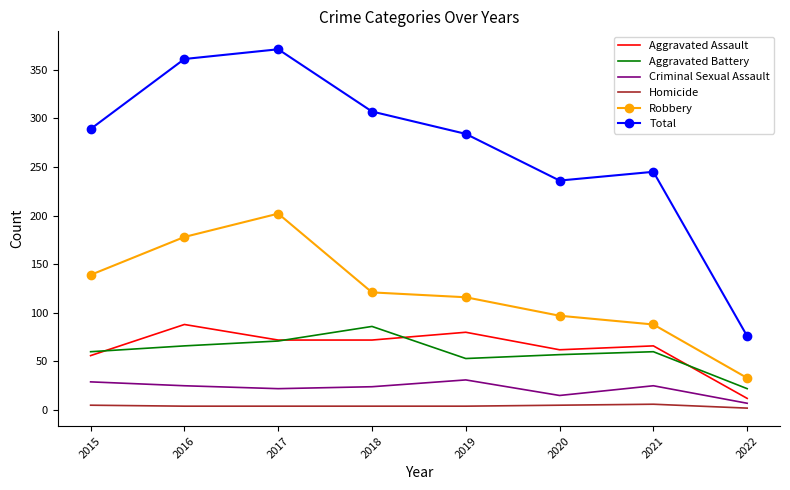

True or false: Robbery and Criminal Sexual Assault intersect in this chart.

False